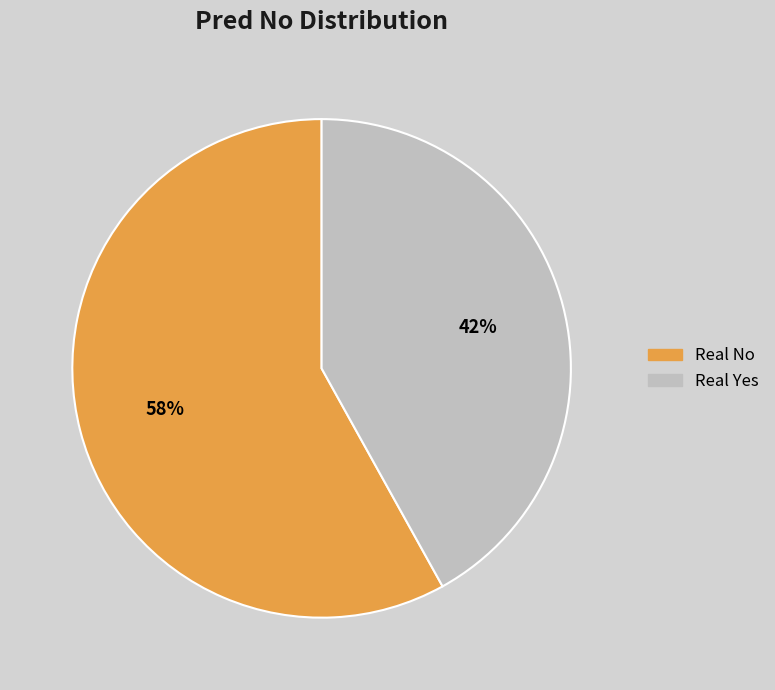

Does Real No represent more than half of the total?

Yes